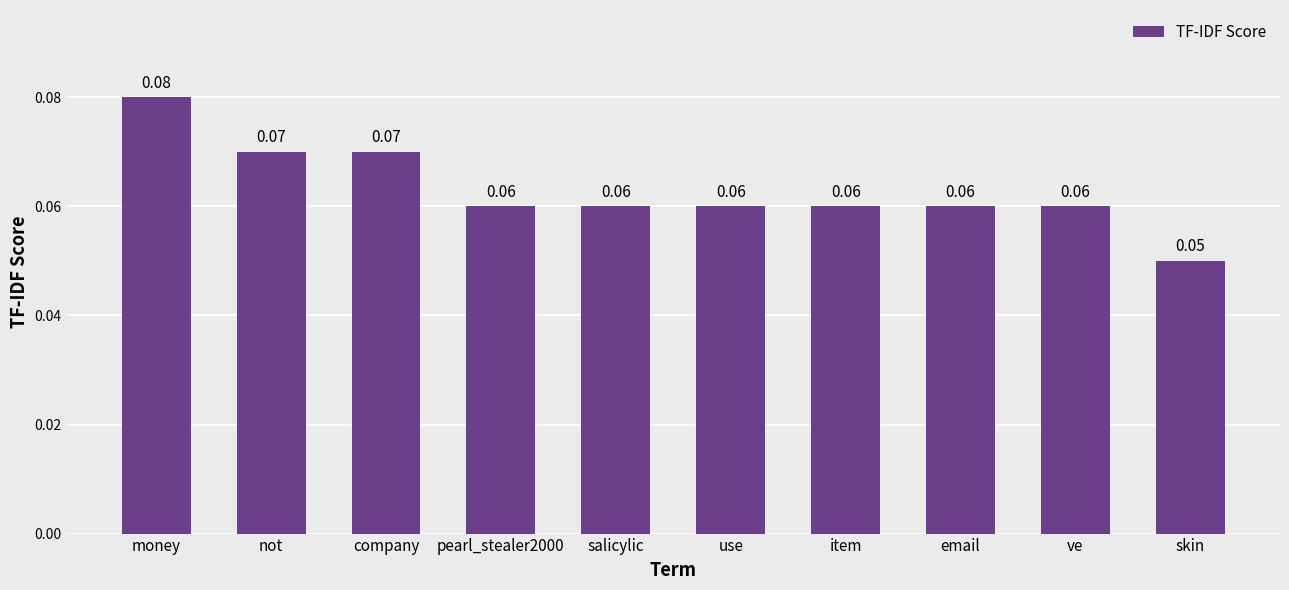

Which label corresponds to the smallest value in the chart?

skin